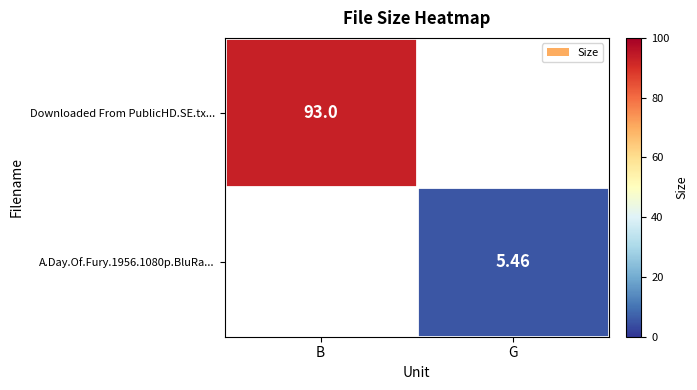

Count the number of data series in this chart.

2